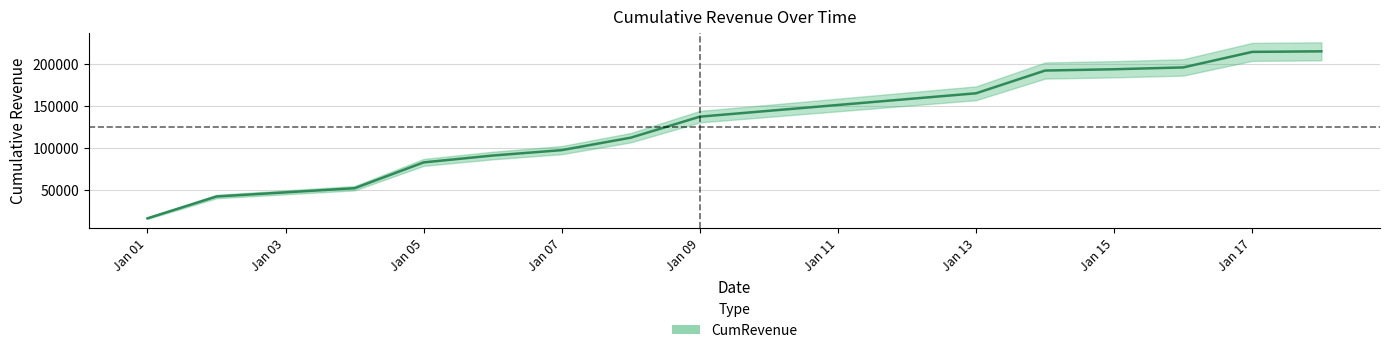

Between 2022-01-14 and 2022-01-05, which is larger?

2022-01-14